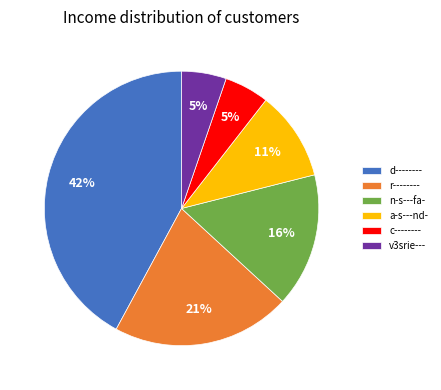

True or false: d-------- accounts for 51% of the total.

False